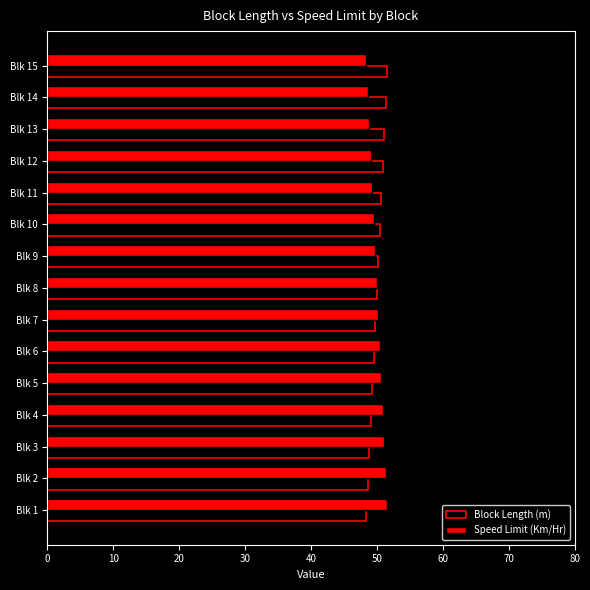

What is the sum of all Block Length (m) values?

750.0